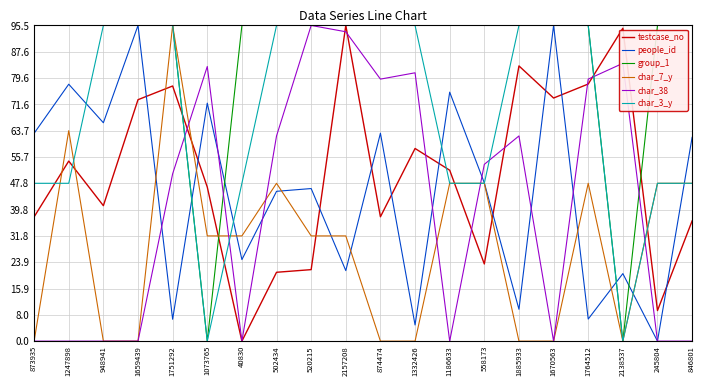

What is the difference between the second highest and minimum values in the people_id series?

95.5